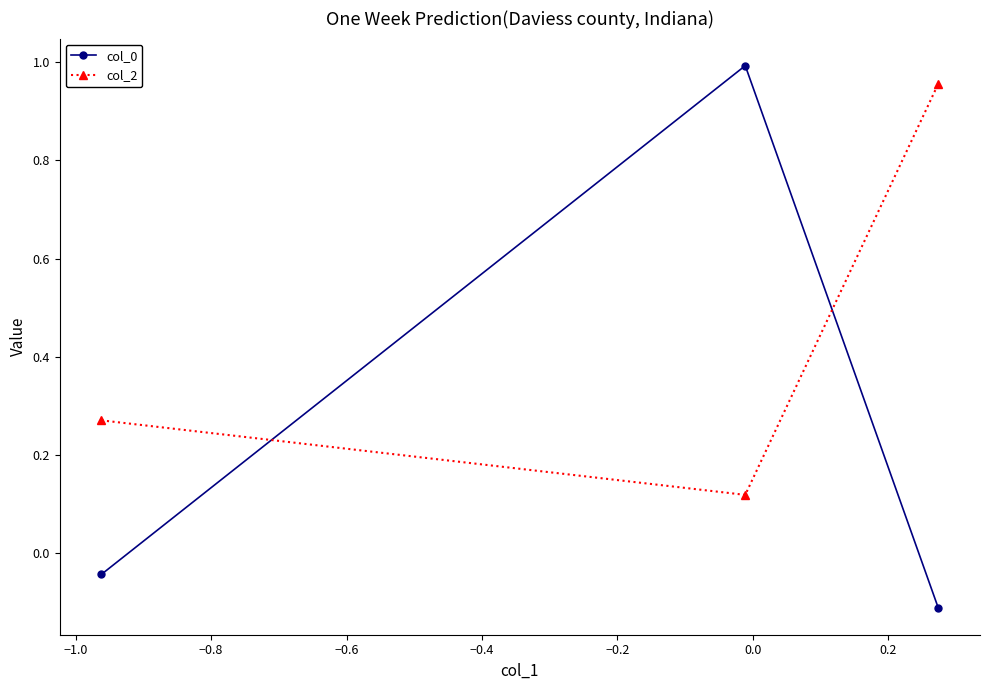

What is the difference between the maximum and minimum values in the col_2 series?

0.8